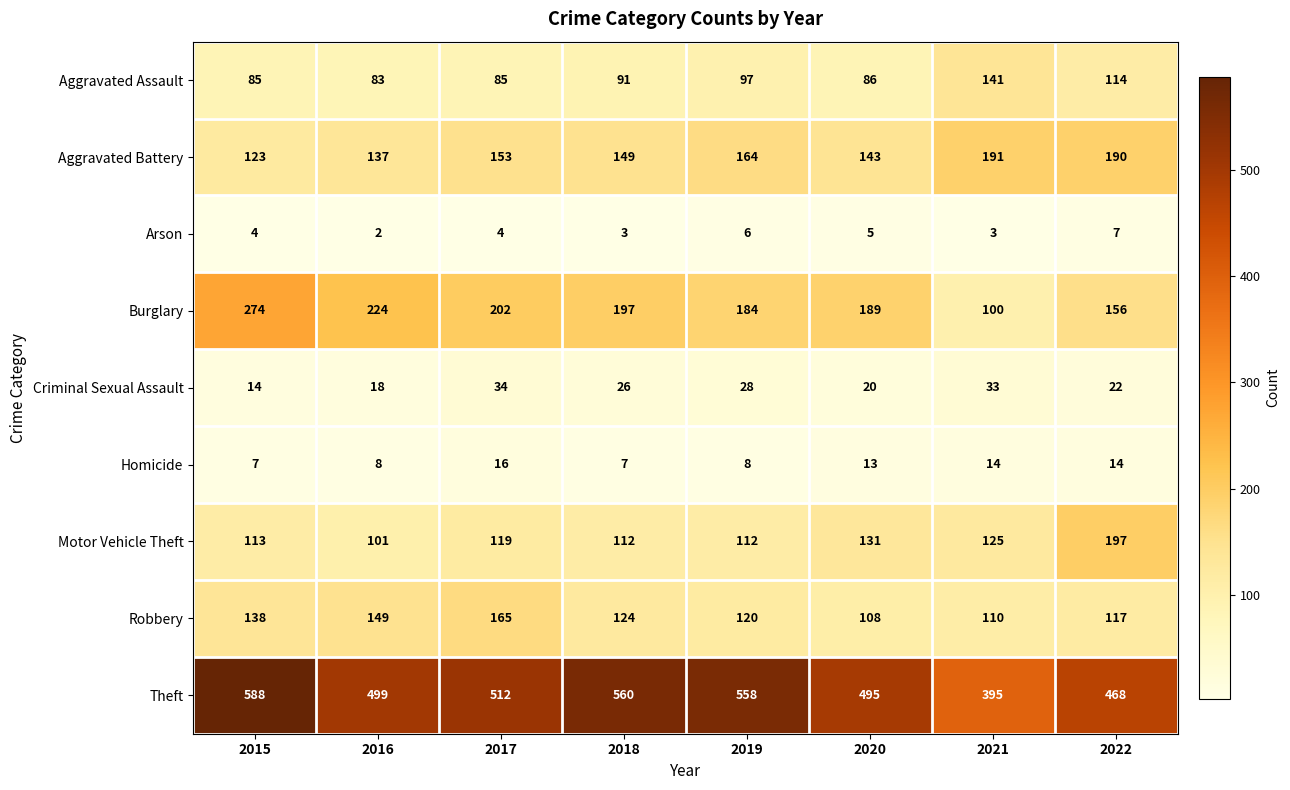

What is the difference between the highest and lowest values at 2017?

508